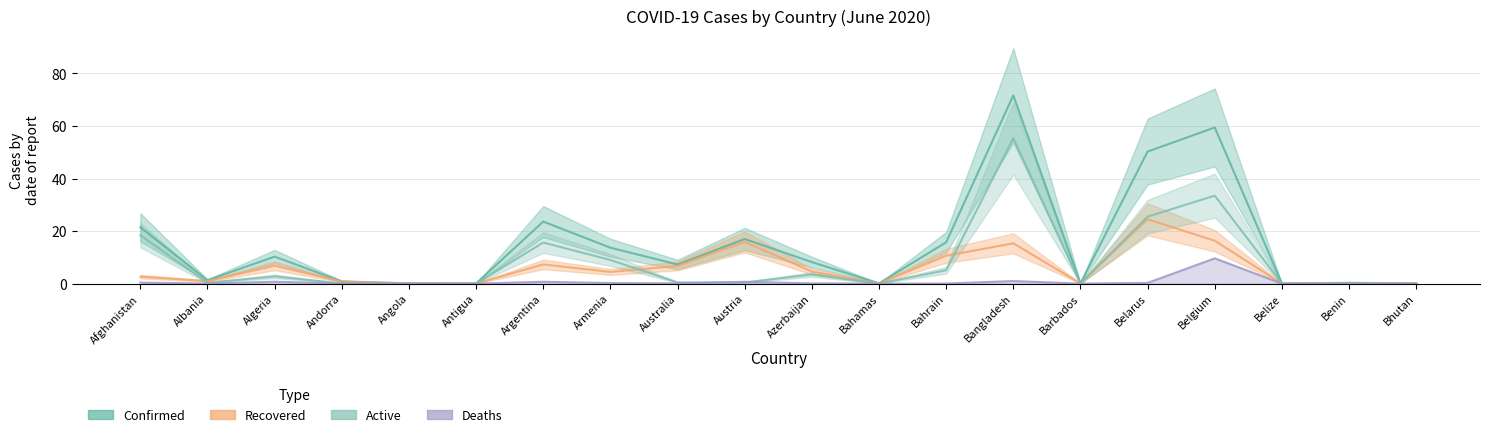

What are all the series names shown in the legend?

Confirmed, Recovered, Deaths, Active